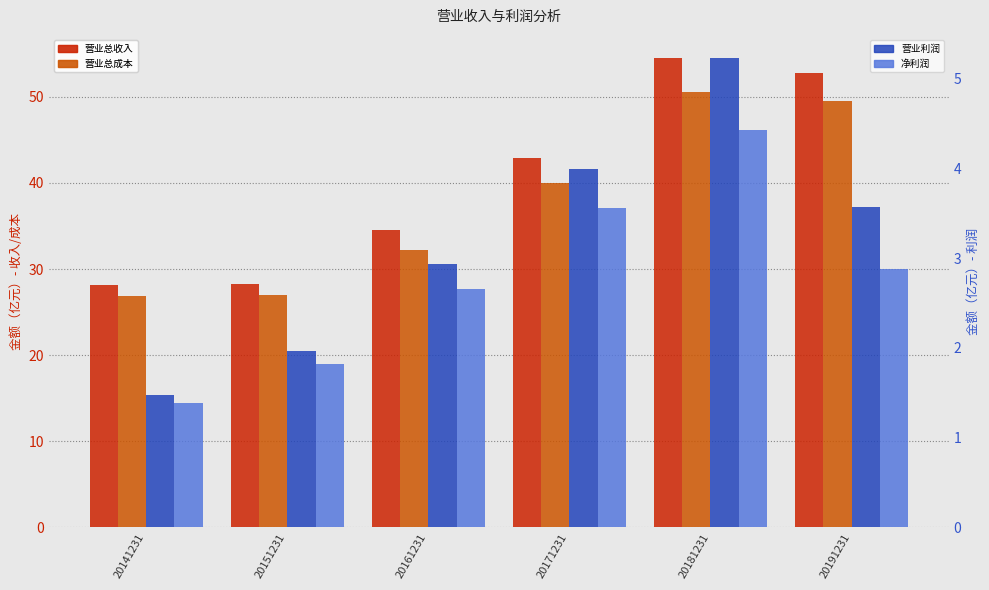

Which has a higher value, 20141231 or 20151231?

20151231